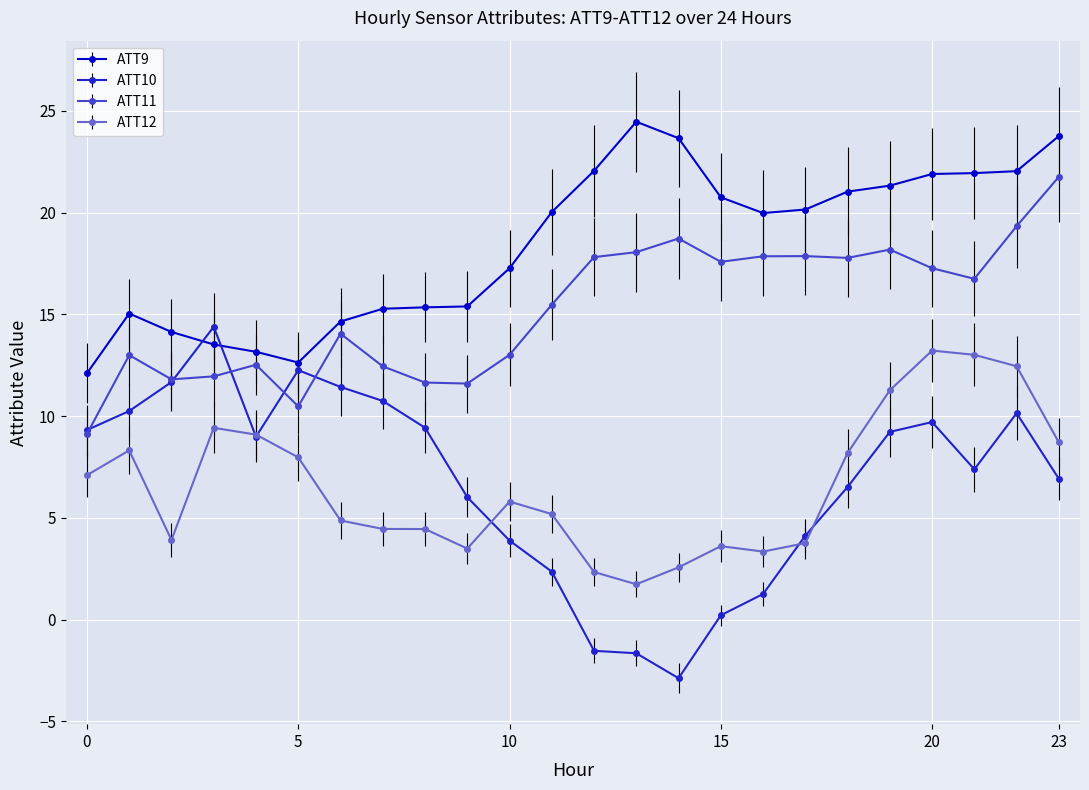

At how many categories does at least one series exceed 9?

24